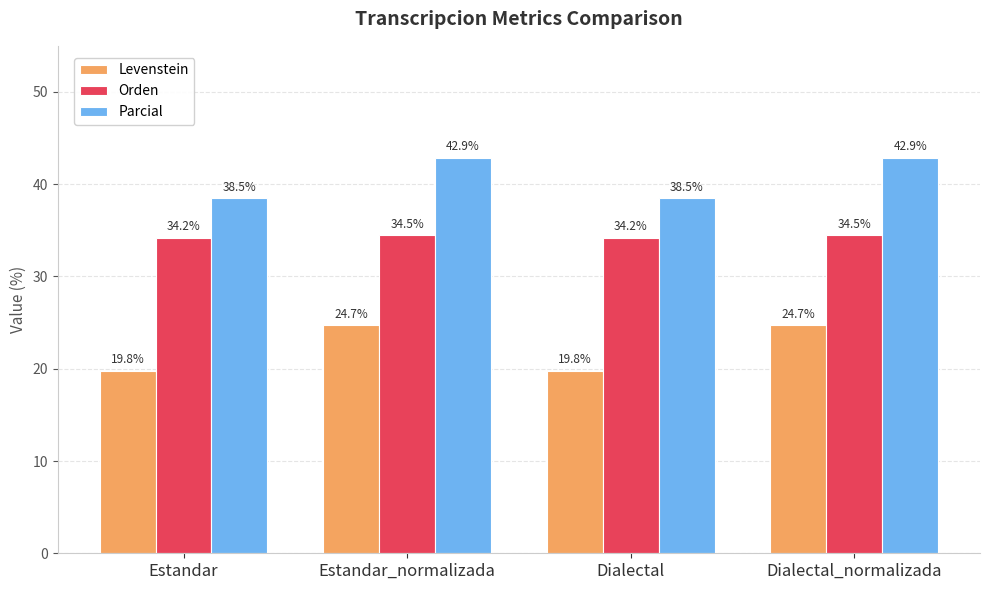

List the series in order of their peak value, lowest first.

Levenstein, Orden, Parcial